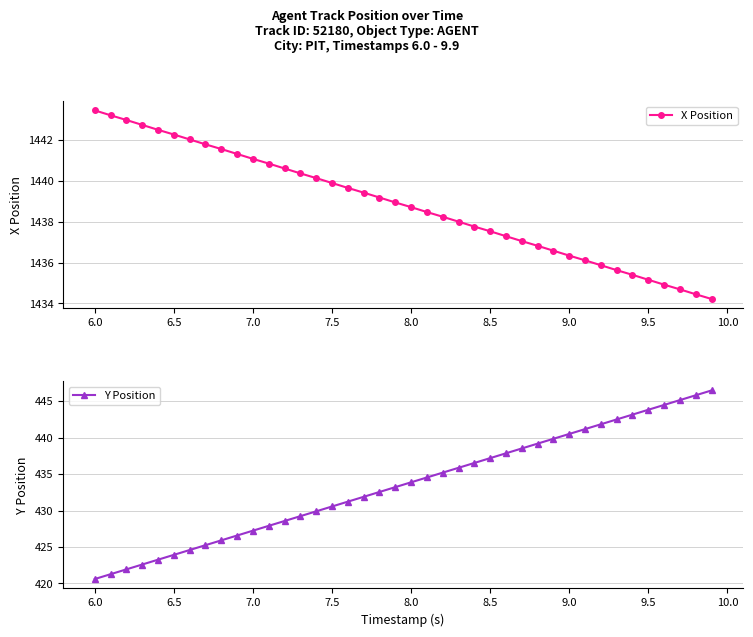

The value of X Position at 8.0 is 2297.9. True or false?

False